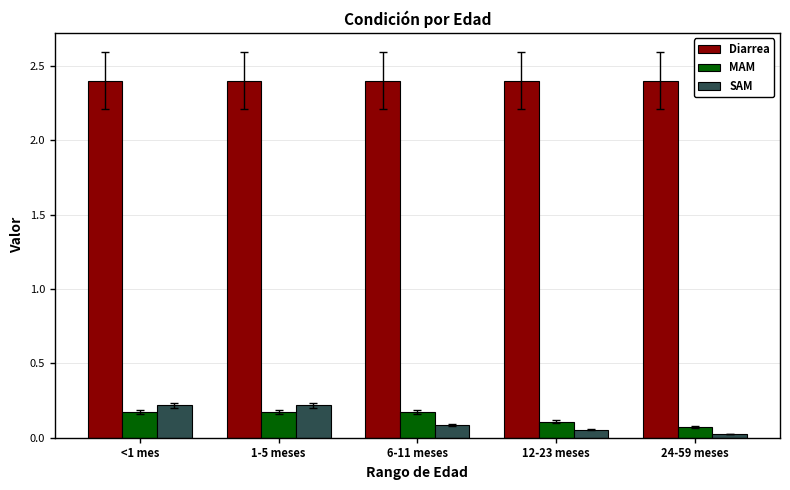

True or false: SAM has a value of 0.3 at <1 mes.

False